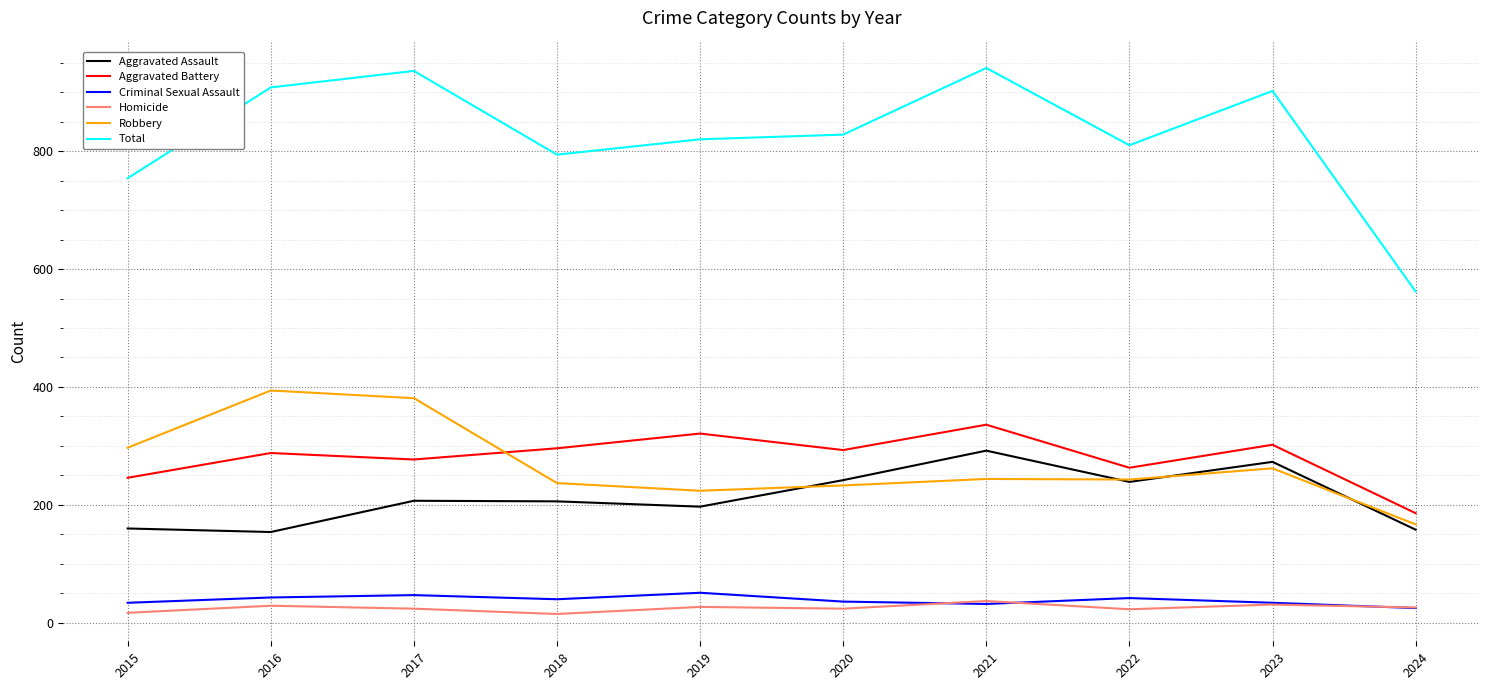

Which series has the widest spread of values?

Total